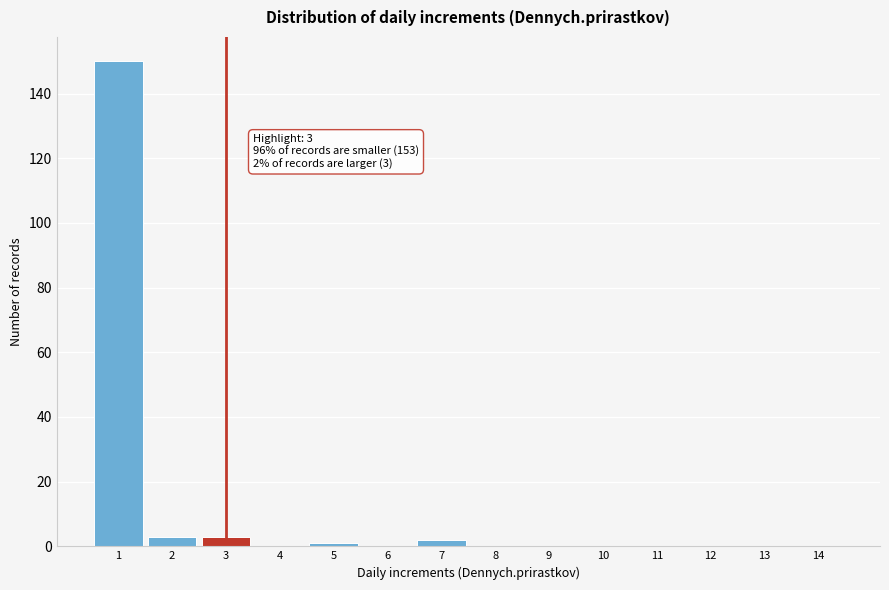

Reading left to right, list all the values displayed in this chart.

1=150	2=3	3=3	4=0	5=1	6=0	7=2	8=0	9=0	10=0	11=0	12=0	13=0	14=0